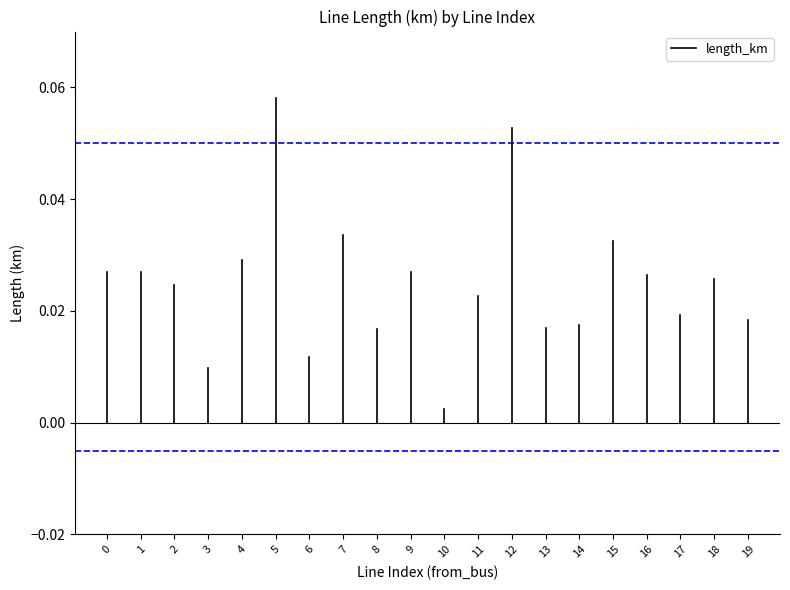

Is it true that the value at 0 is 0.0?

True